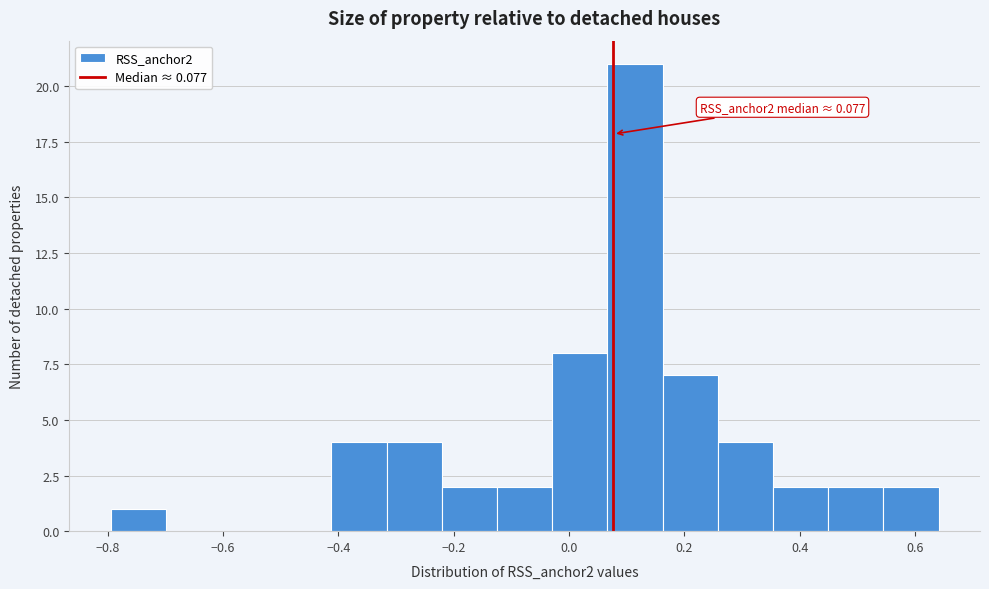

Which range on the x-axis has the tallest bar?

0.06 to 0.16